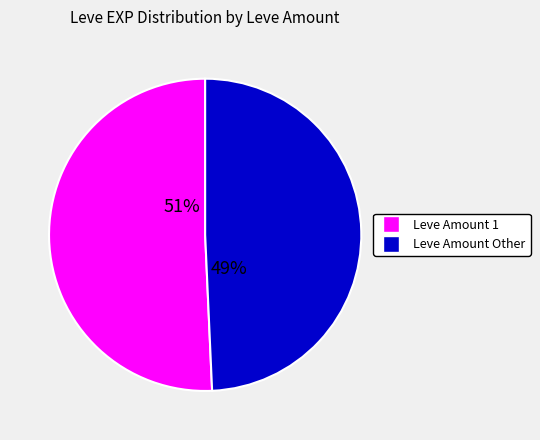

To the nearest percent, what is the average slice percentage?

50%